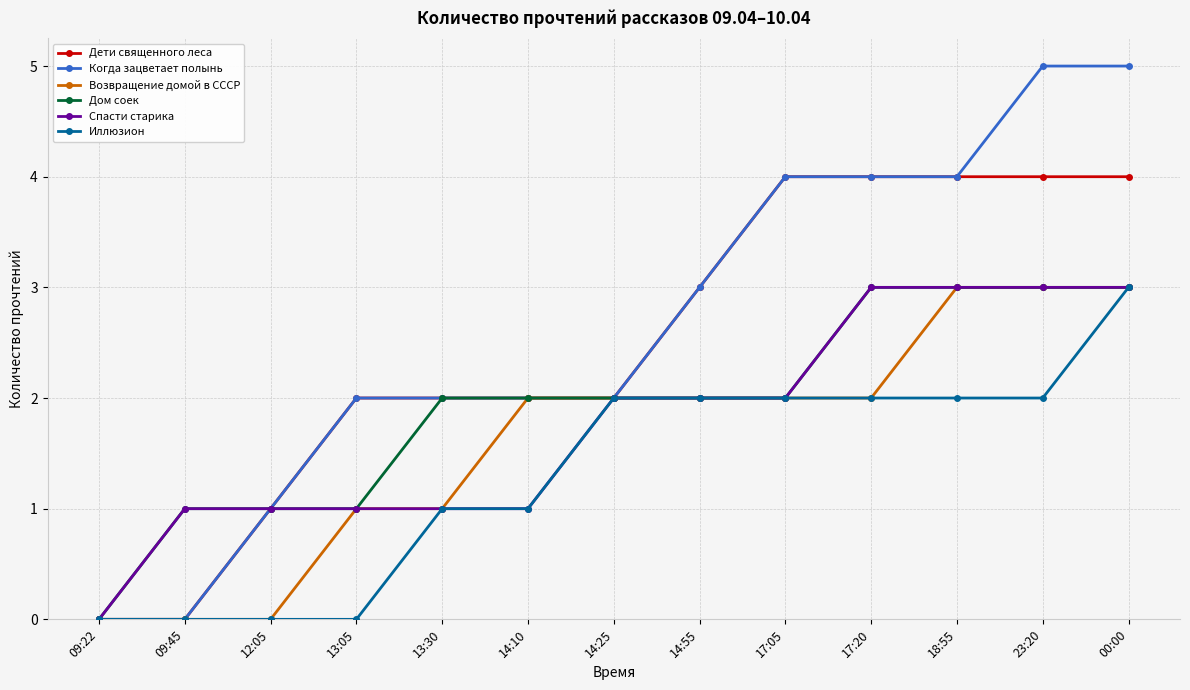

How many Спасти старика values are between 1 and 3?

12